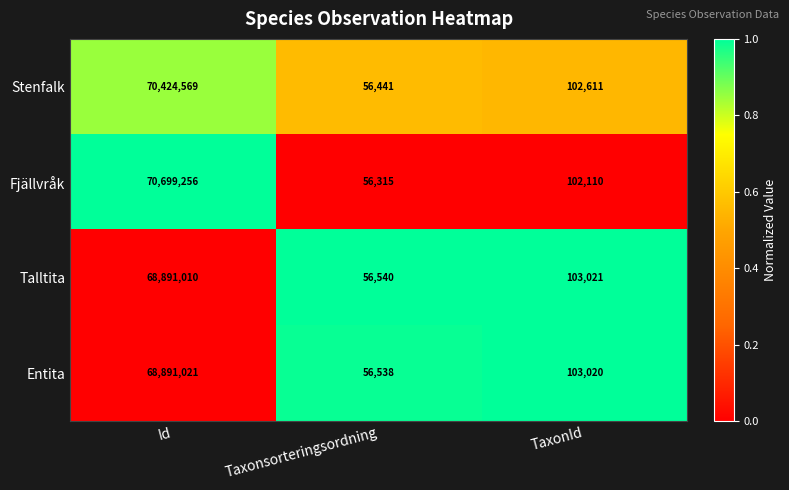

The Stenfalk series shows 91653862 at Id. True or false?

False